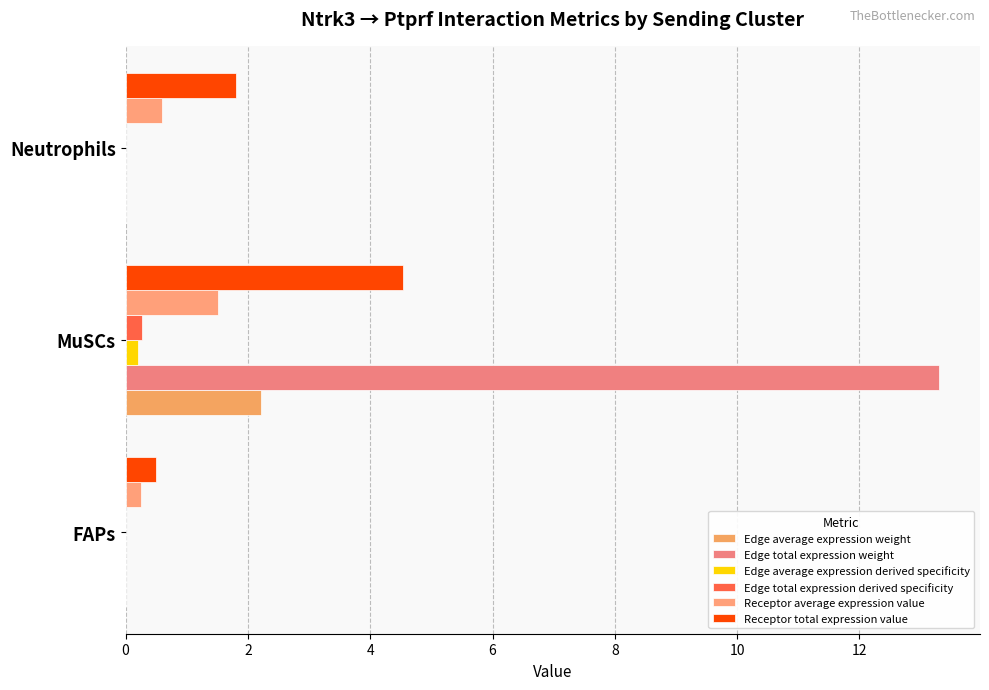

Count the number of categories in the chart.

3